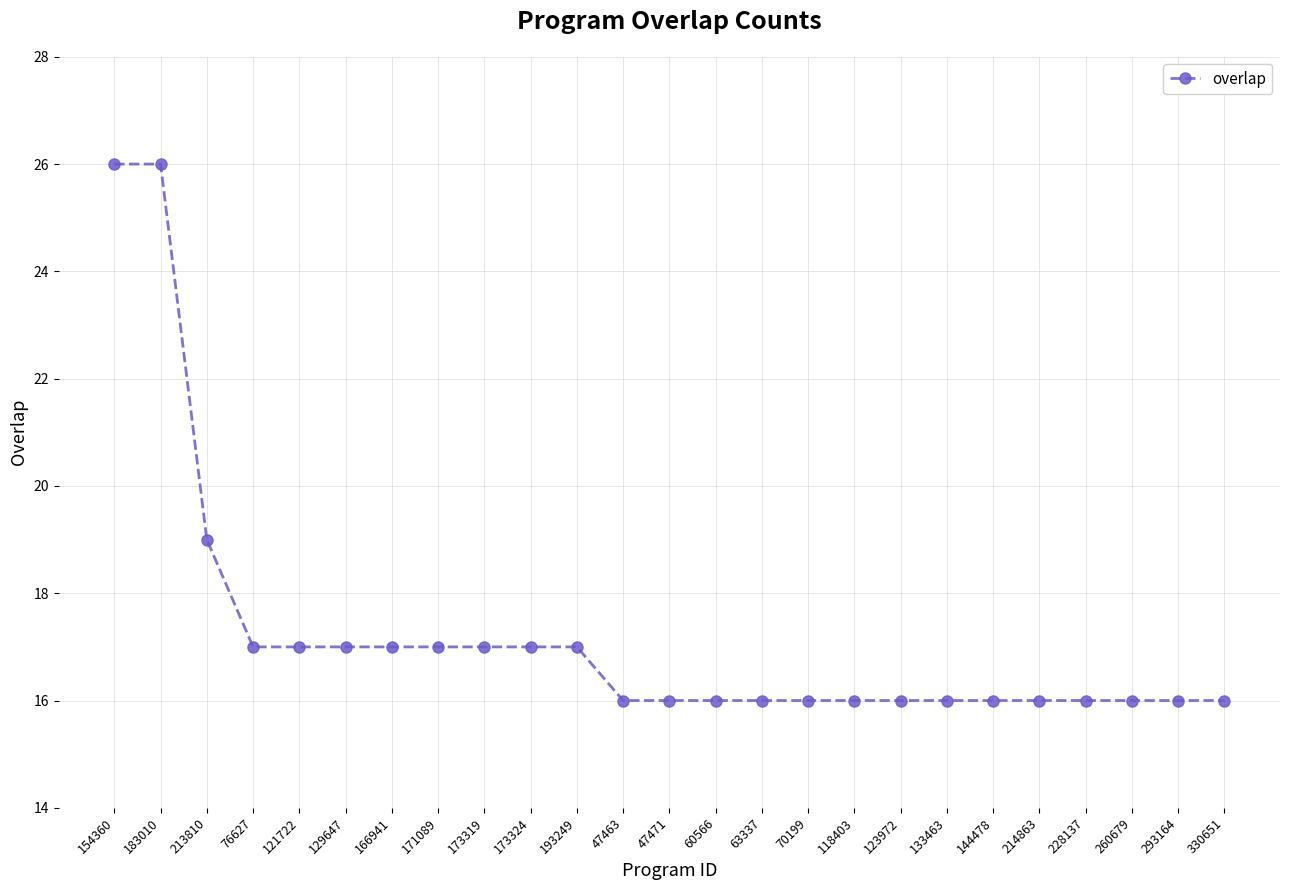

At which label is the value closest to 21?

213810